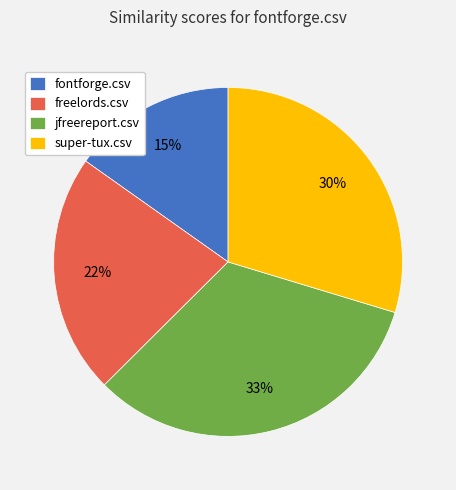

Count the number of slices in the pie.

4